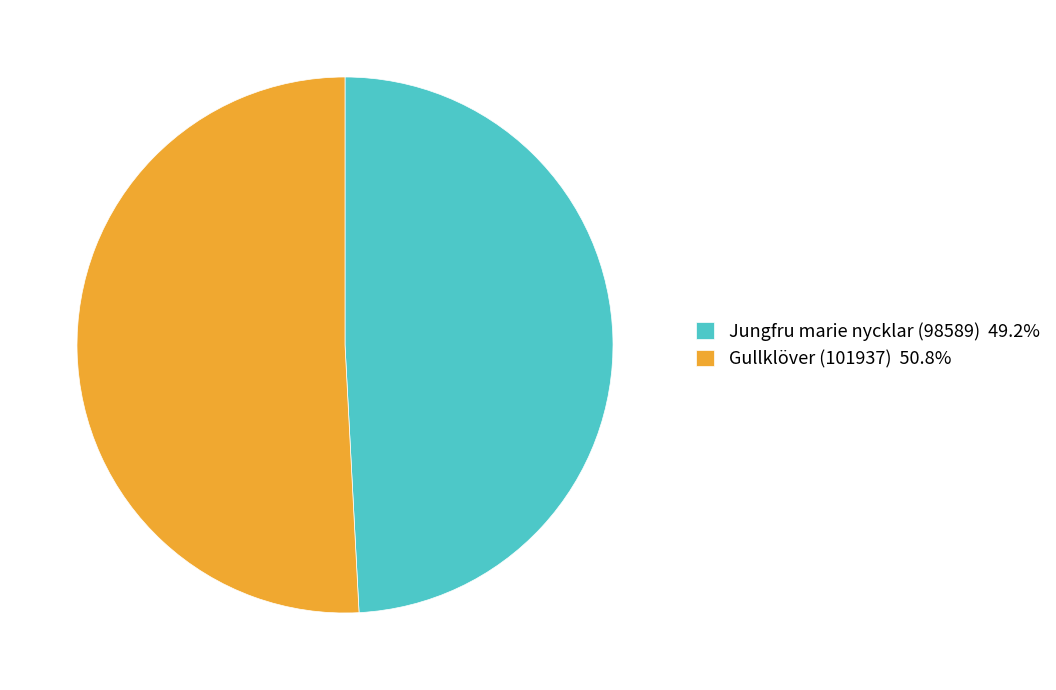

How many slices are in this pie chart?

2